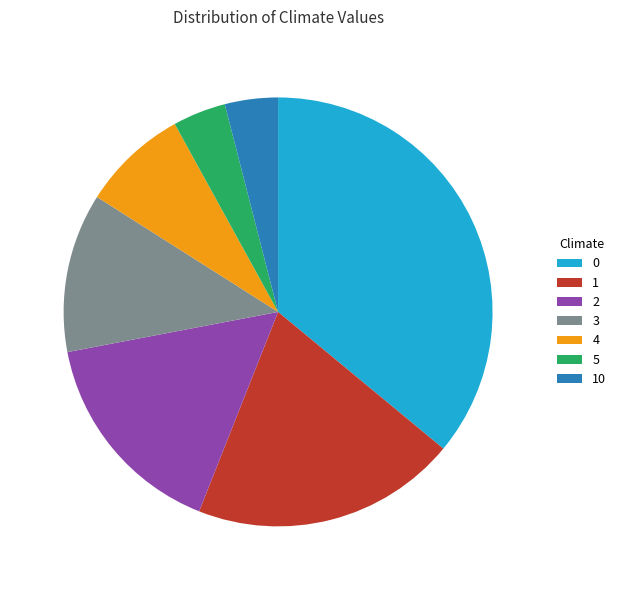

Is it true that 3 is 24% of the pie?

False